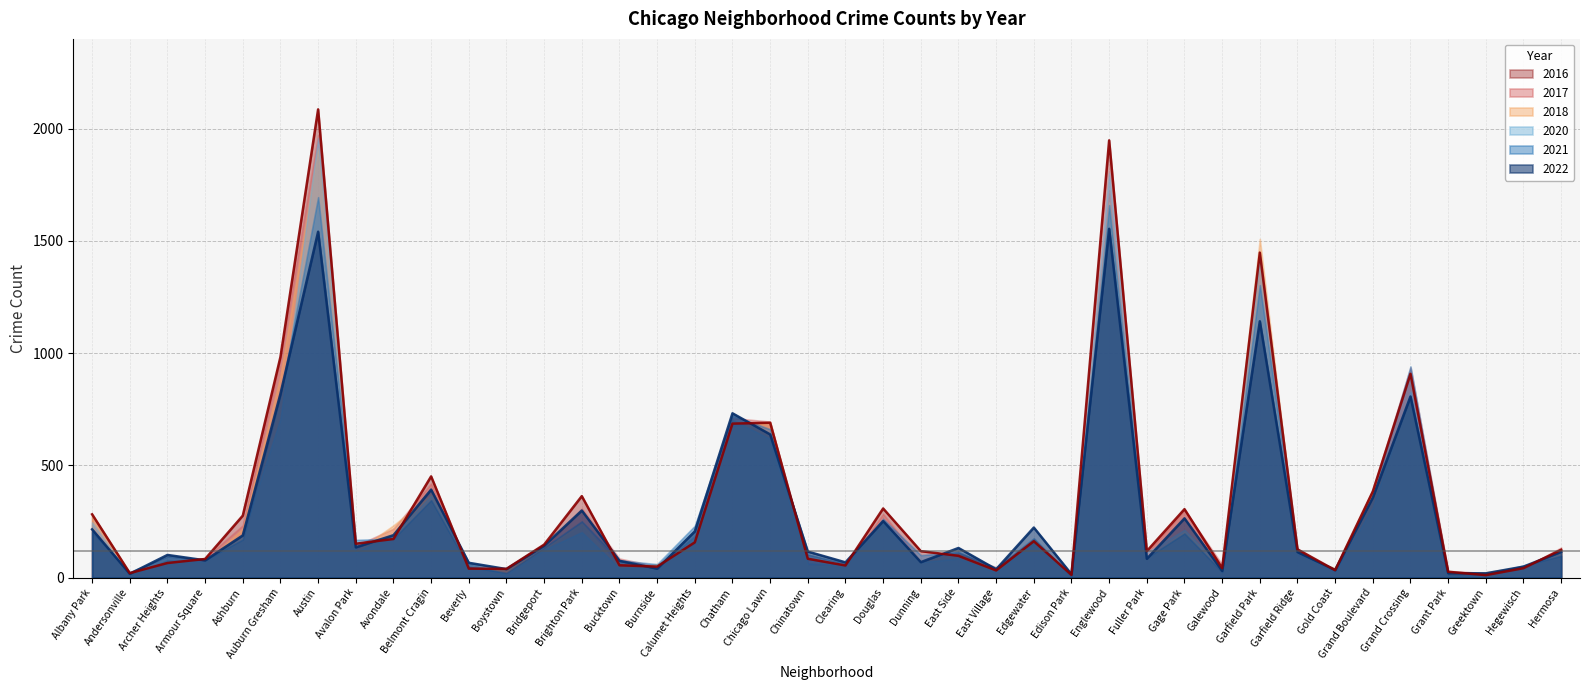

The 2016 (line) series shows 229 at Edgewater. True or false?

False